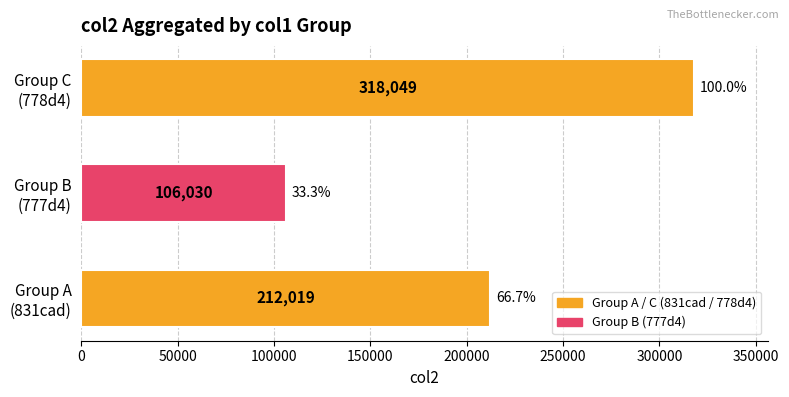

How many values are between 106030 and 318049?

3